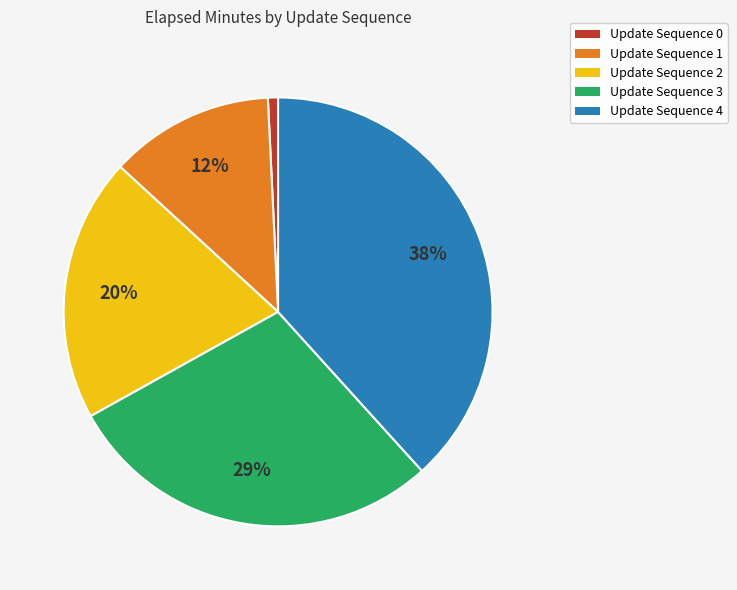

How many slices are in this pie chart?

5